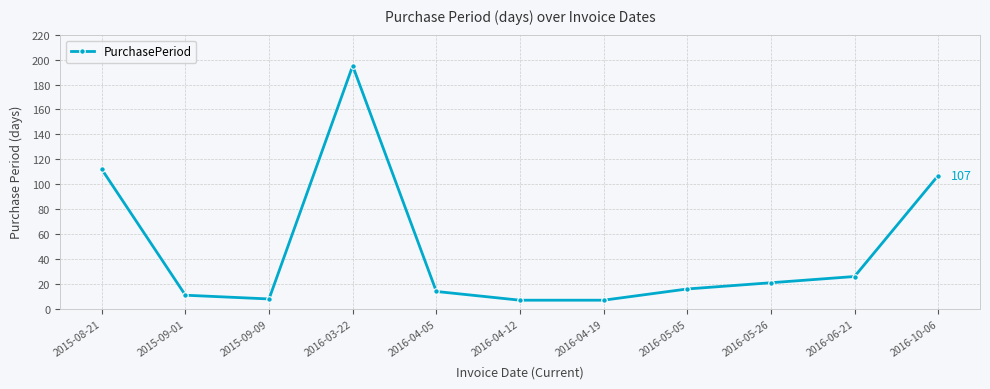

Reading left to right, transcribe all the data shown in this chart.

112	11	8	195	14	7	7	16	21	26	107